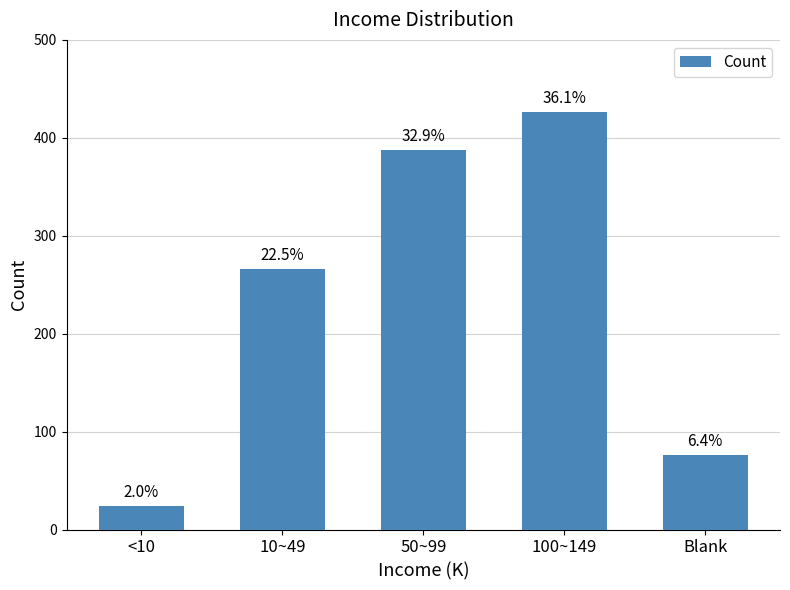

What is the difference between the maximum and minimum values?

402